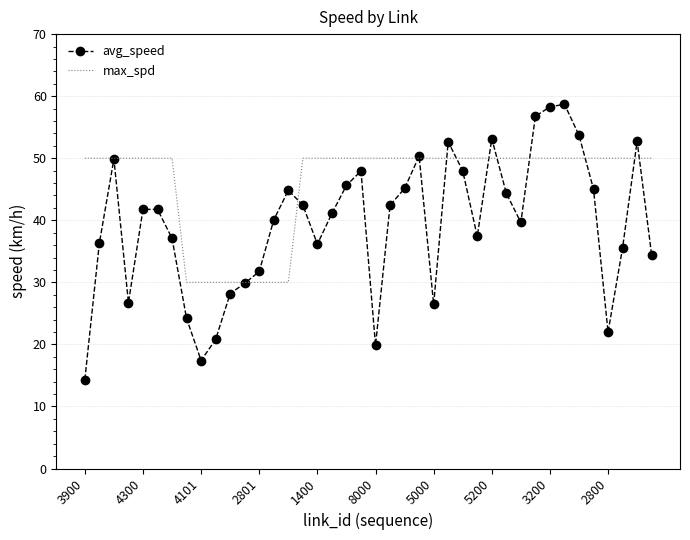

Which series has the largest range (max minus min)?

avg_speed